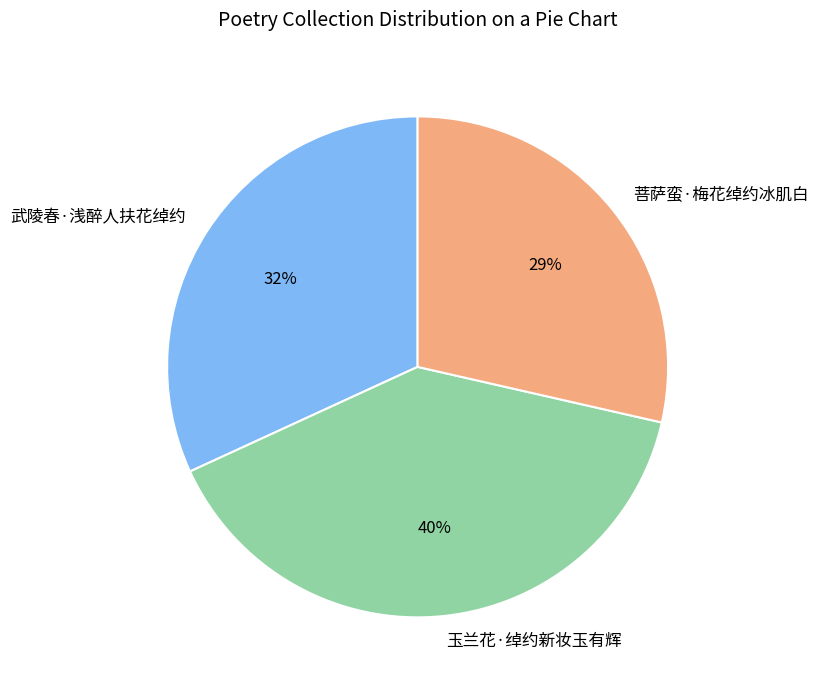

How many slices are in this pie chart?

3